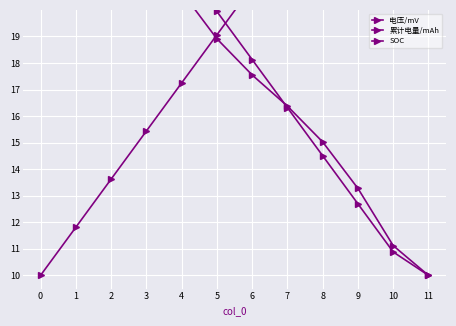

Which series has the widest spread of values?

电压/mV